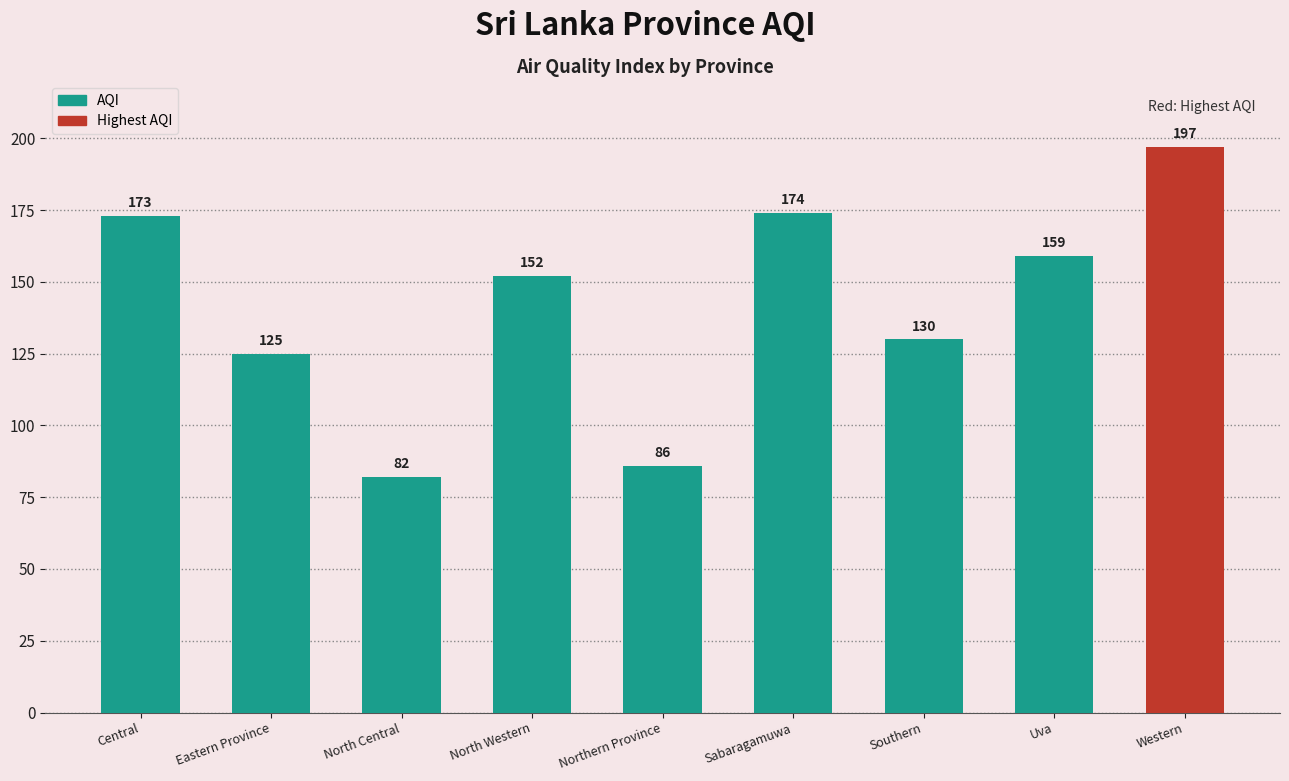

Does the chart contain any negative values?

No